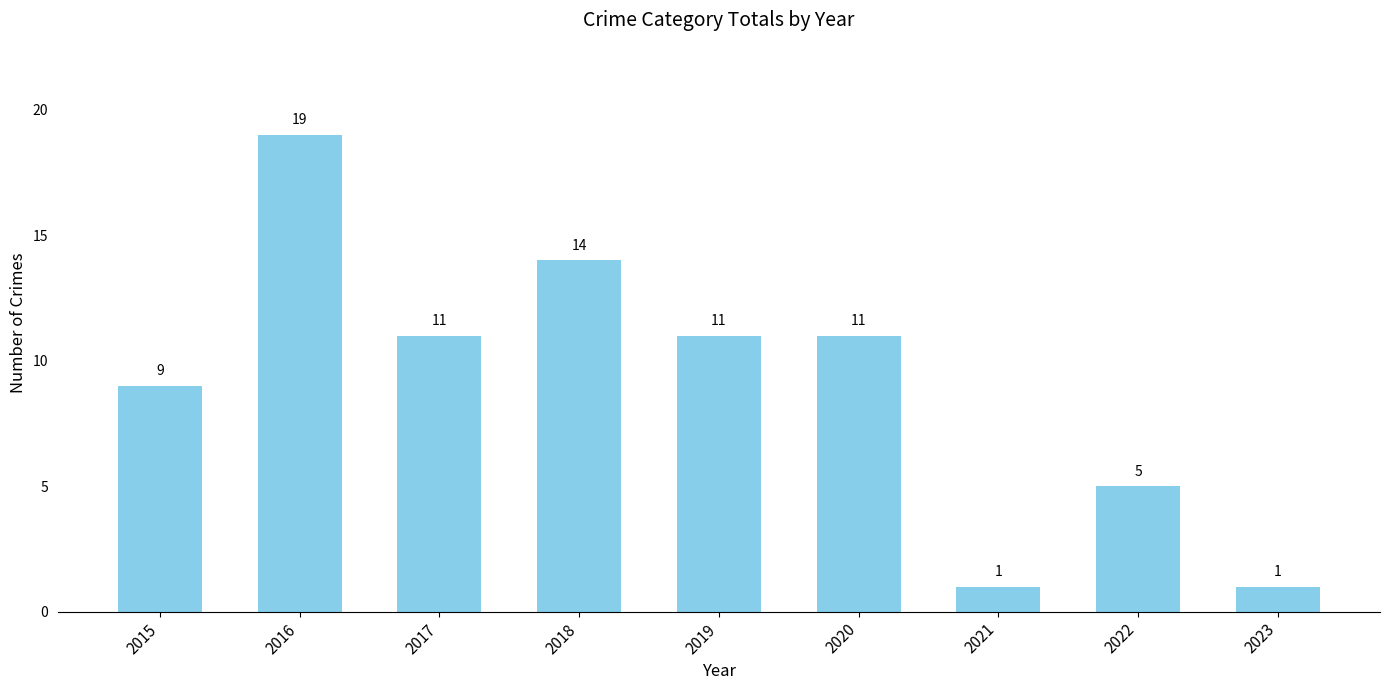

What is the maximum value shown in the chart?

19